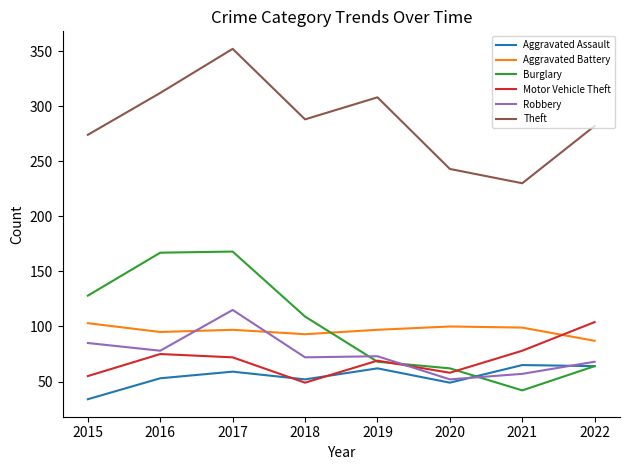

What is the total value across all series at 2016?

780